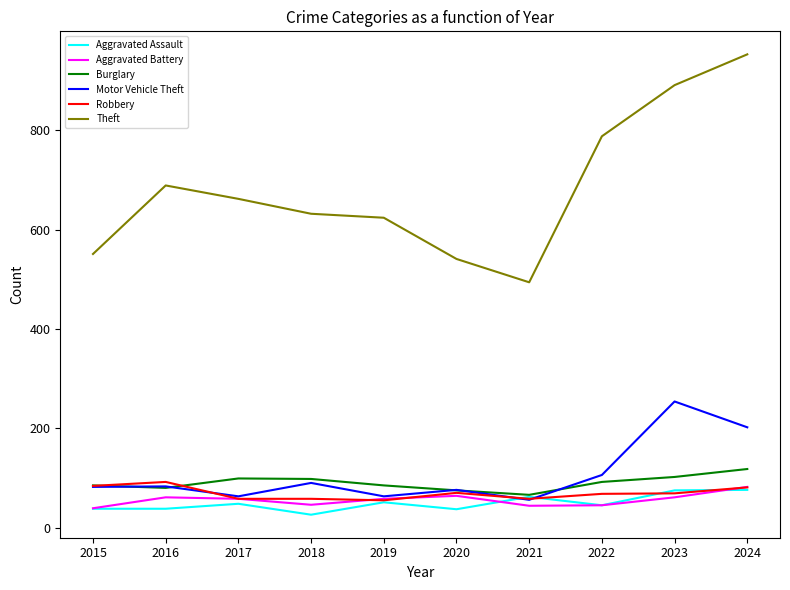

What is the maximum value for Motor Vehicle Theft?

254